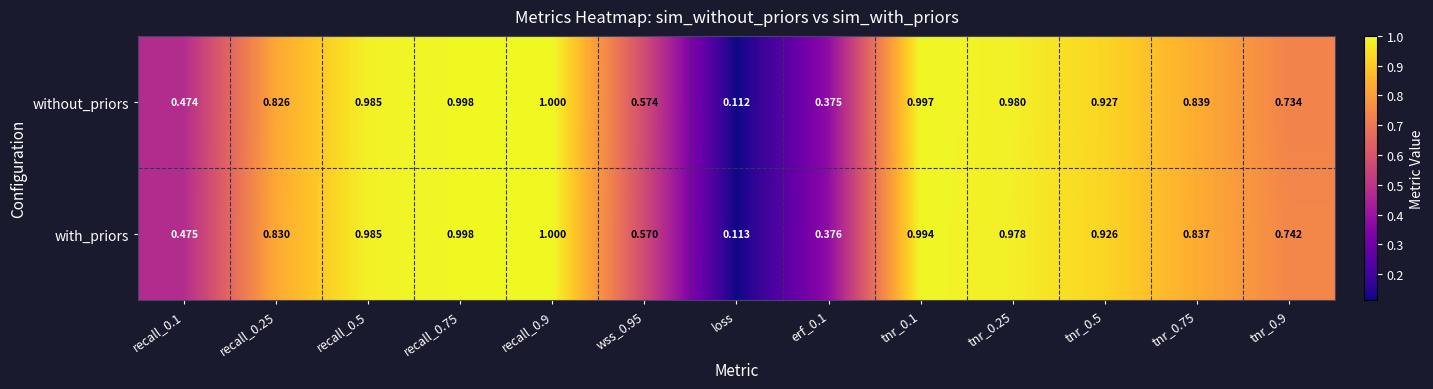

Where is without_priors nearest to the value 0?

loss